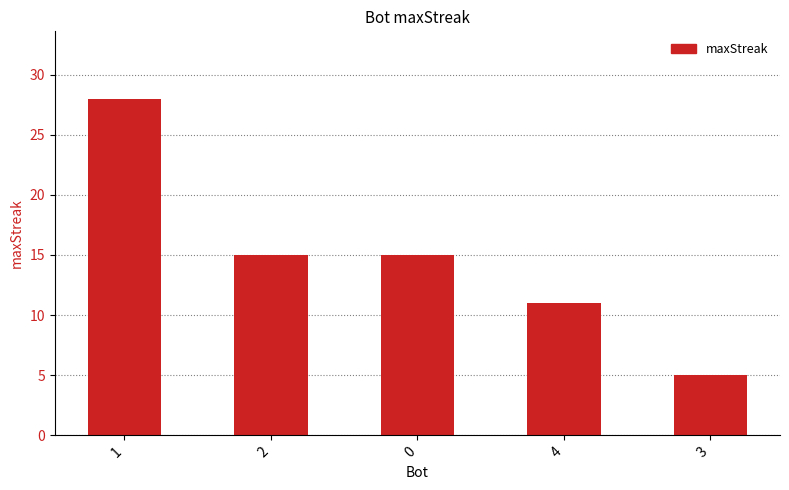

Approximately how many times larger is the value at 4 compared to 2?

0.7